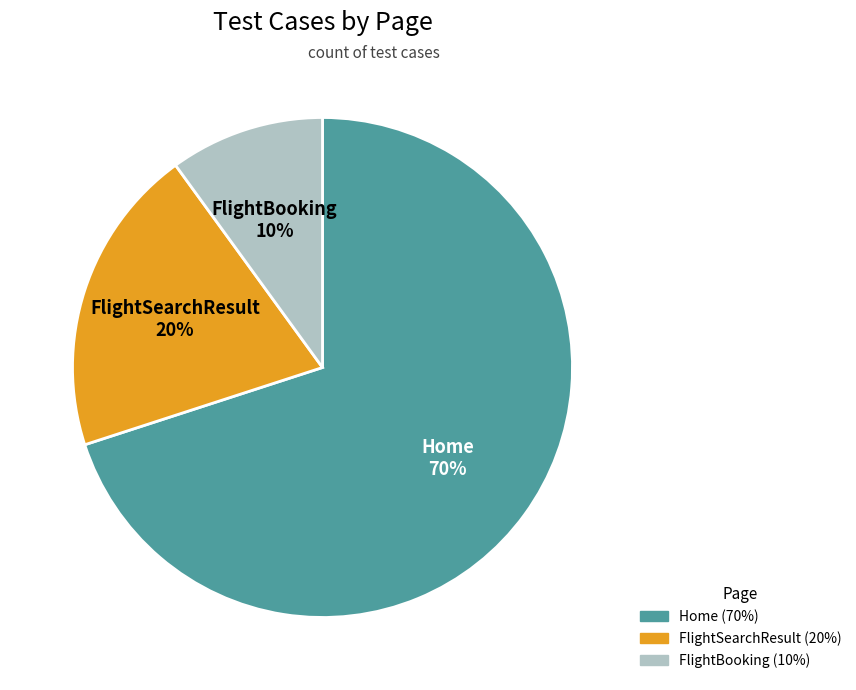

To the nearest percent, what portion does Home represent?

70%